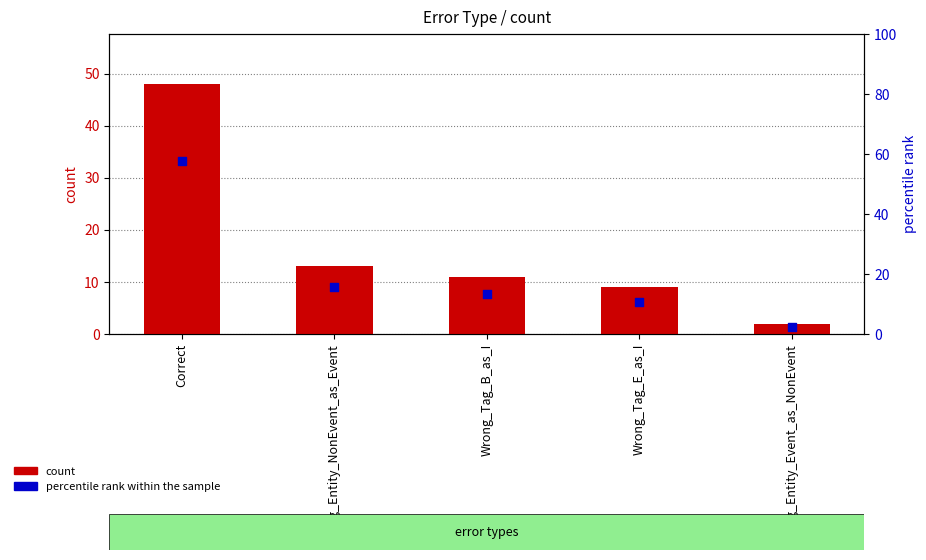

At how many categories does at least one series exceed 19?

1